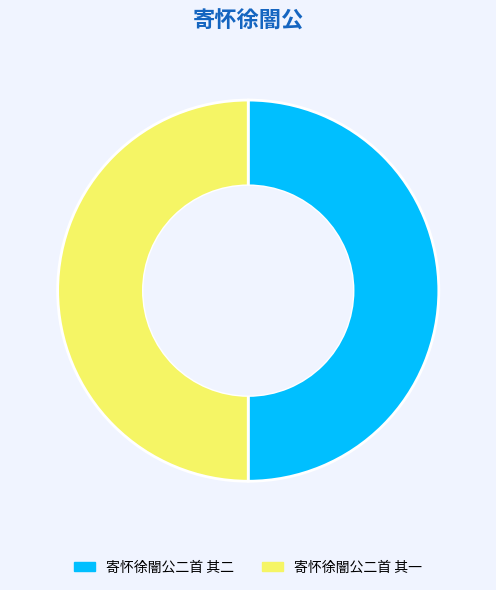

Count the number of slices in the pie.

2